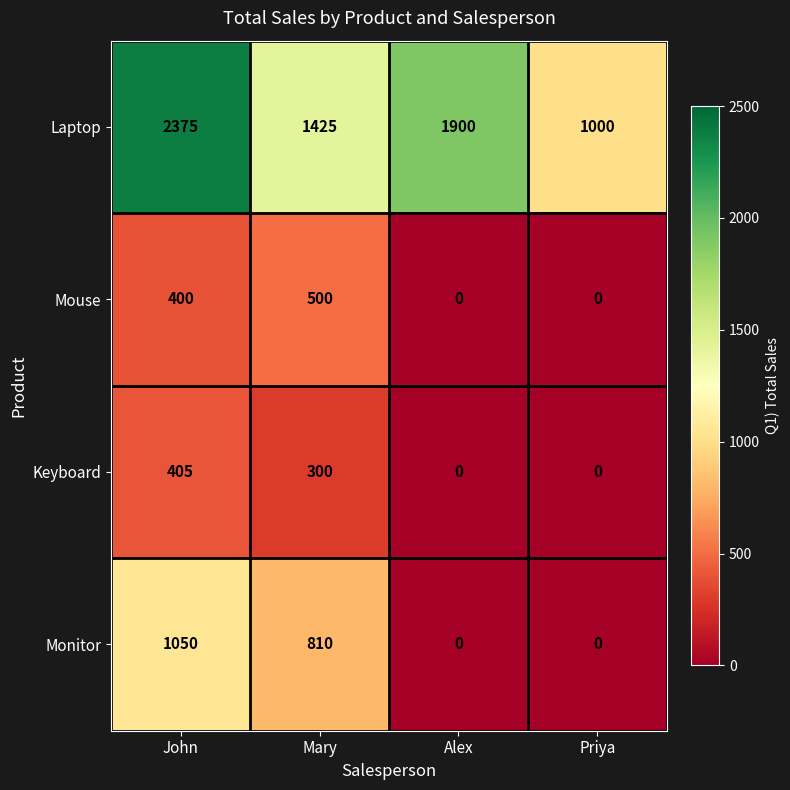

Between John and Priya, which series saw the biggest shift?

Laptop